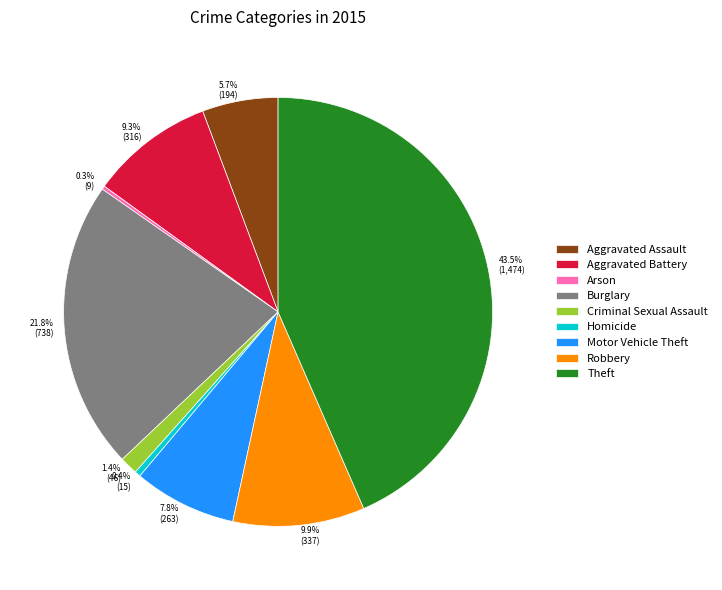

Which slice is the largest?

Theft